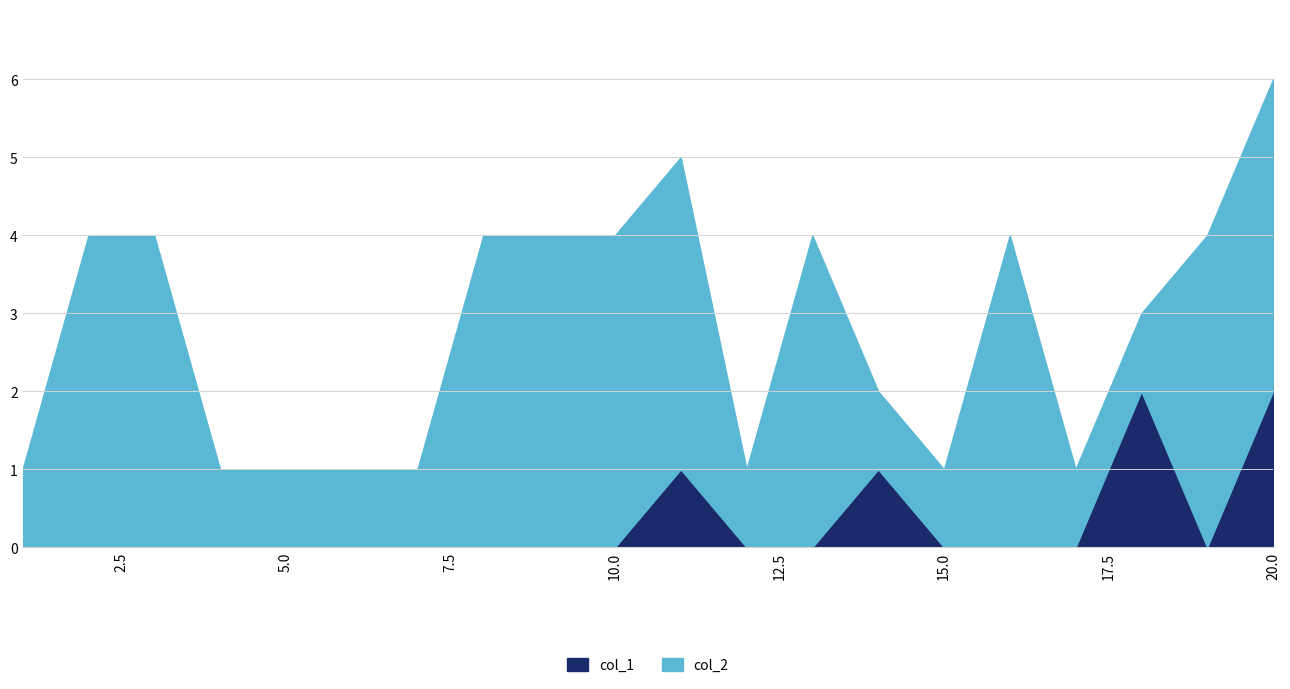

Between 16 and 18, which series saw the biggest shift?

col_2